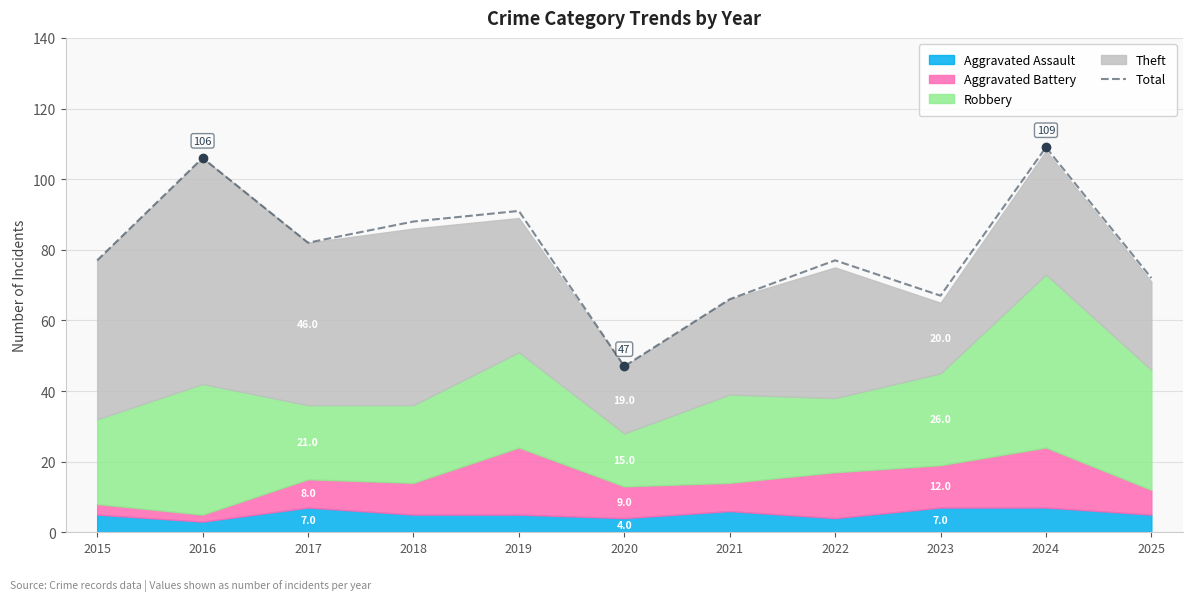

Rank the categories by value from highest to lowest.

2024, 2016, 2019, 2018, 2017, 2015, 2022, 2025, 2023, 2021, 2020